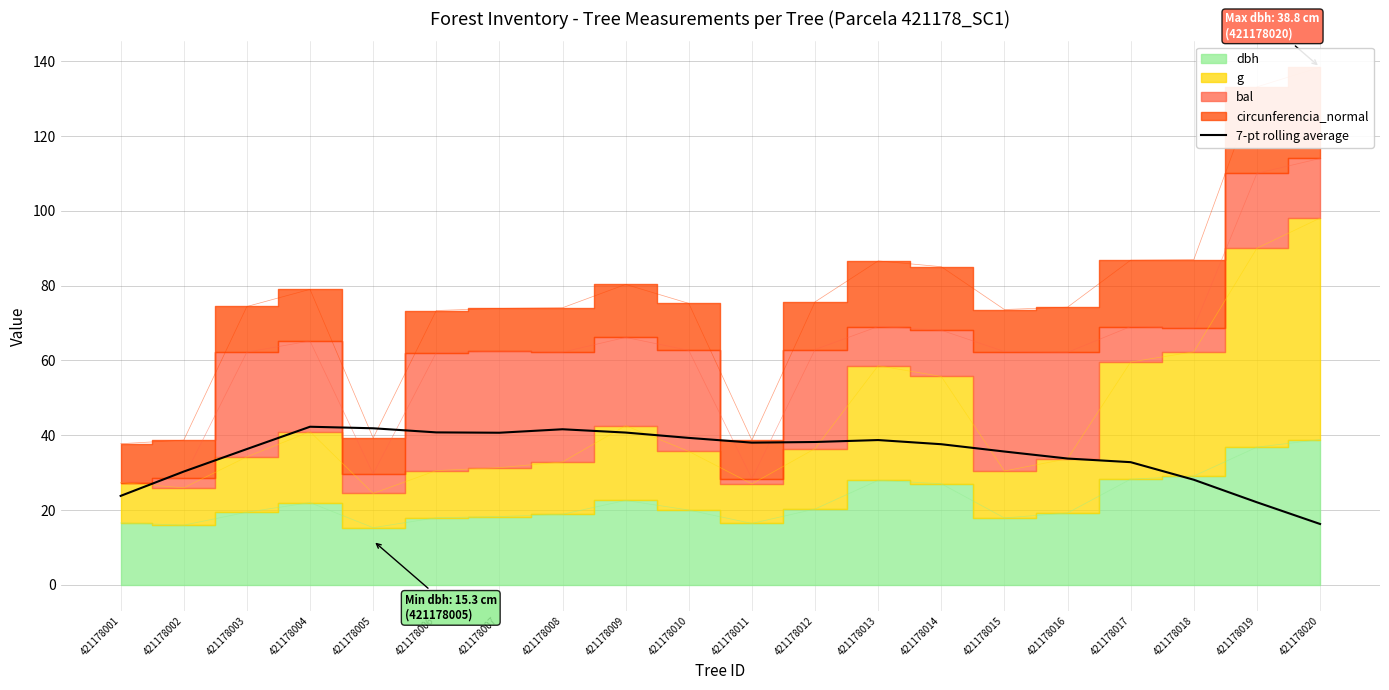

At which label does the data first exceed 38?

421178004